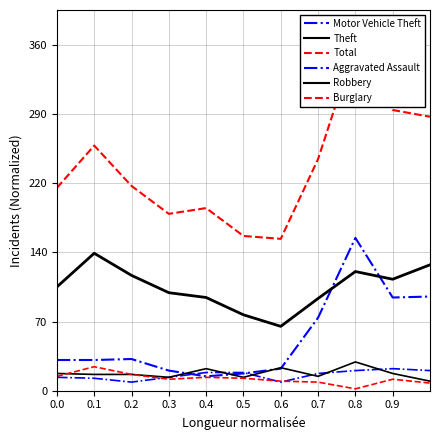

At which category does Burglary reach its first local peak?

0.1